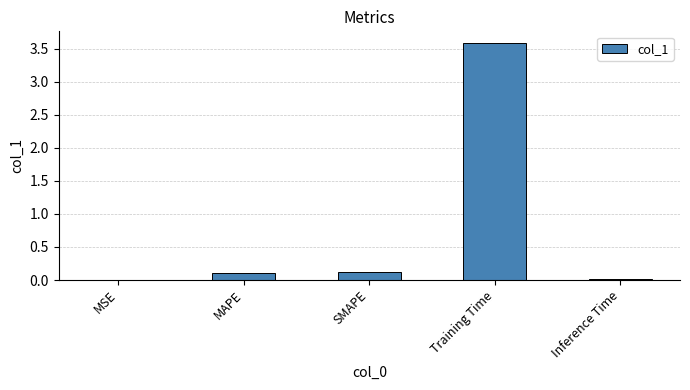

Between SMAPE and Inference Time, which is larger?

SMAPE